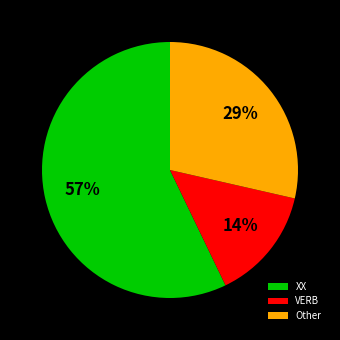

To the nearest percent, what is the average slice percentage?

33%